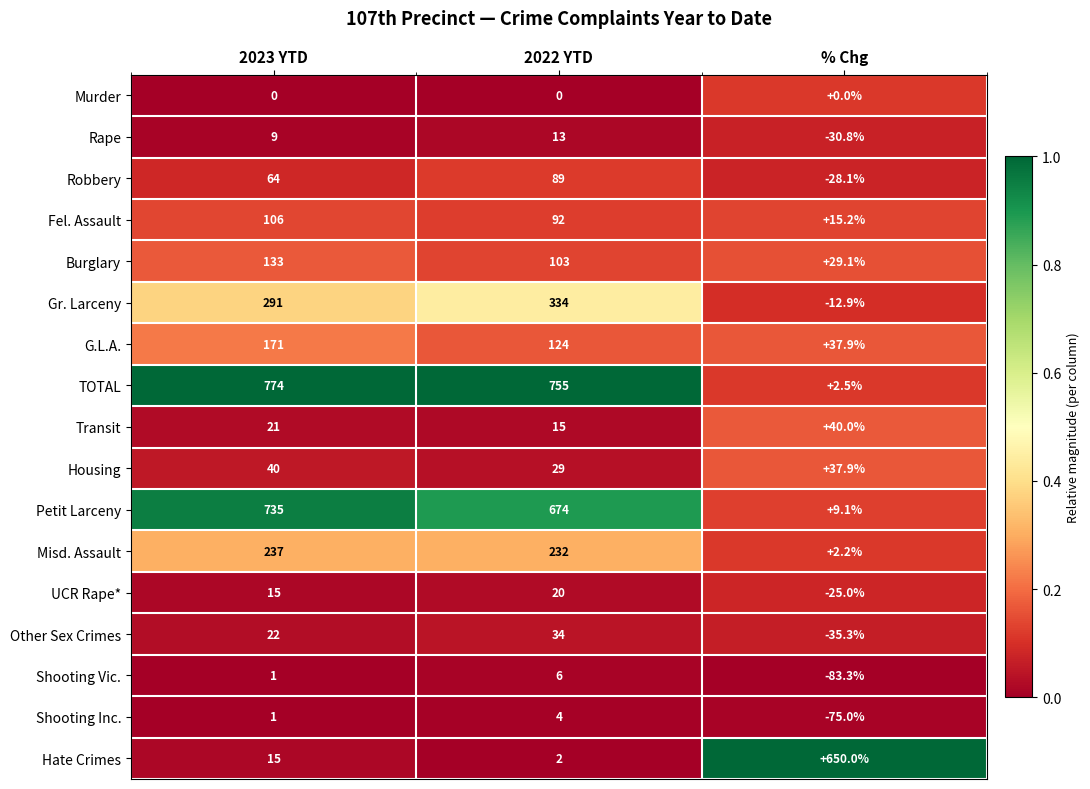

Which series has the largest total across all categories?

TOTAL